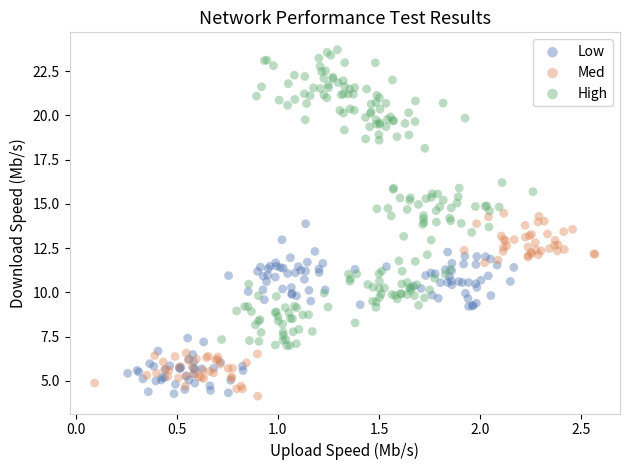

What are all the series names shown in the legend?

Low, Med, High